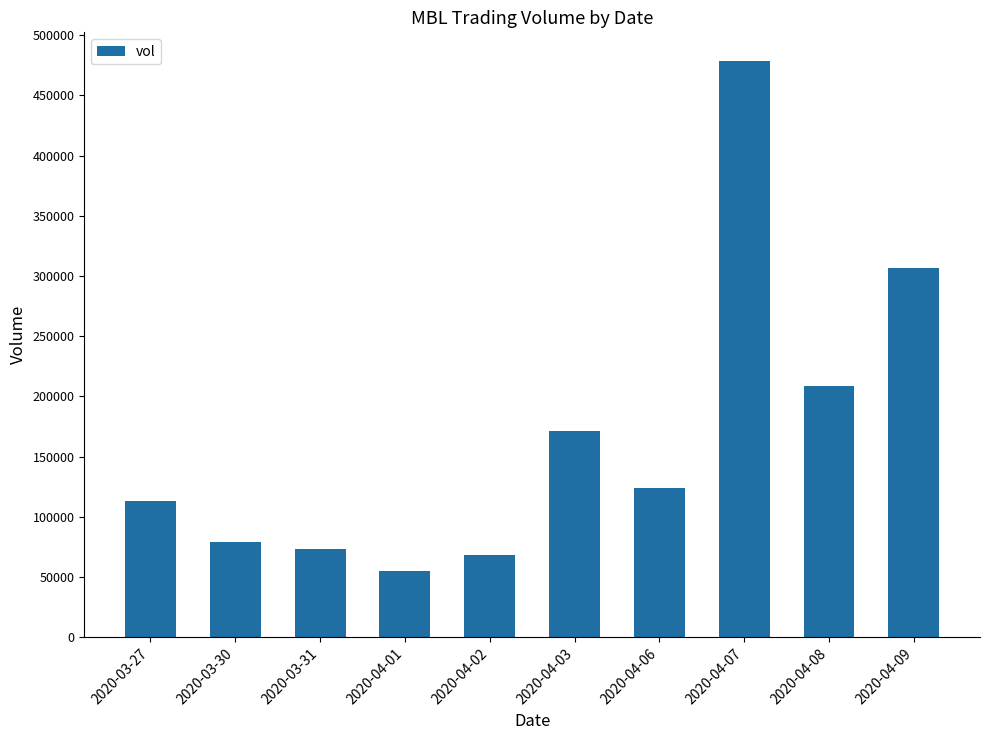

List the labels in order of value, smallest first.

2020-04-01, 2020-04-02, 2020-03-31, 2020-03-30, 2020-03-27, 2020-04-06, 2020-04-03, 2020-04-08, 2020-04-09, 2020-04-07